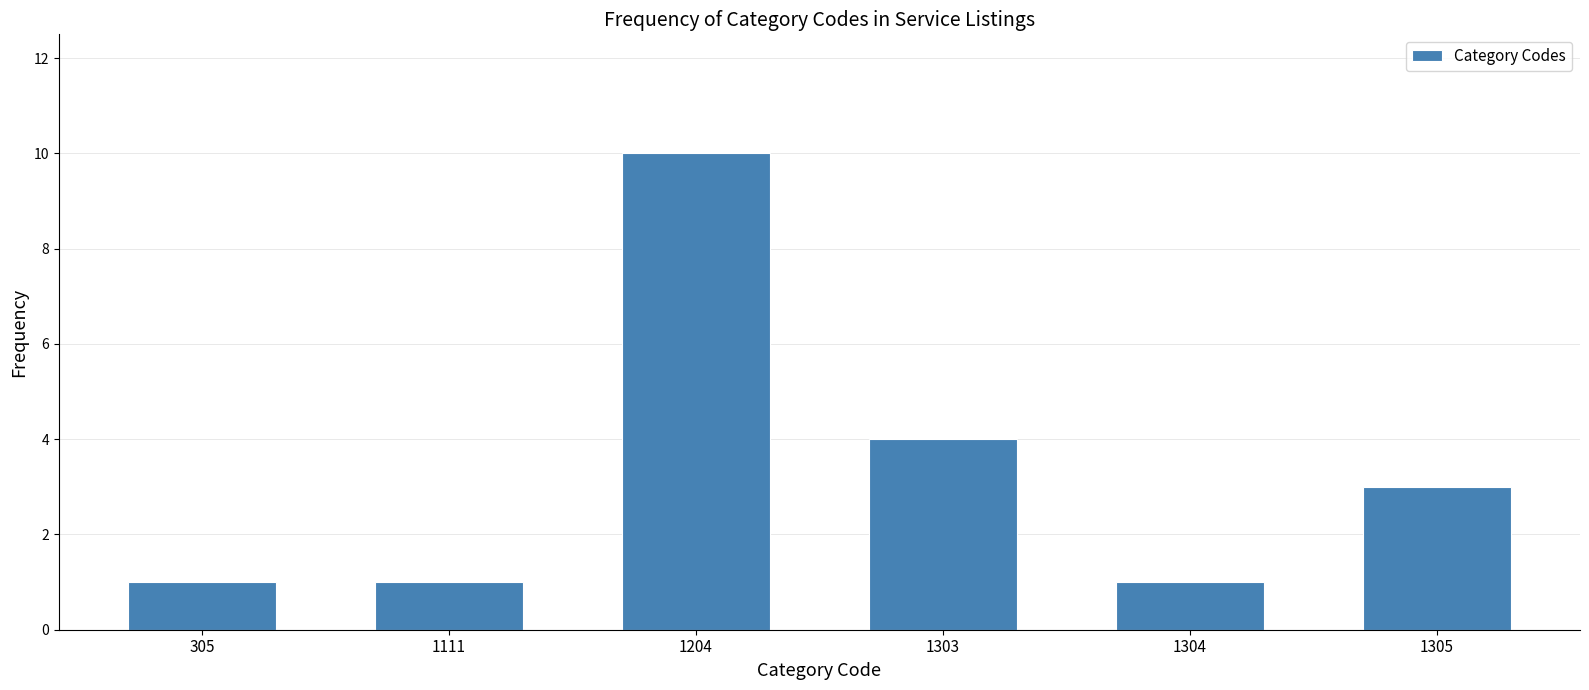

Reading left to right, list all the values displayed in this chart.

305=1	1111=1	1204=10	1303=4	1304=1	1305=3